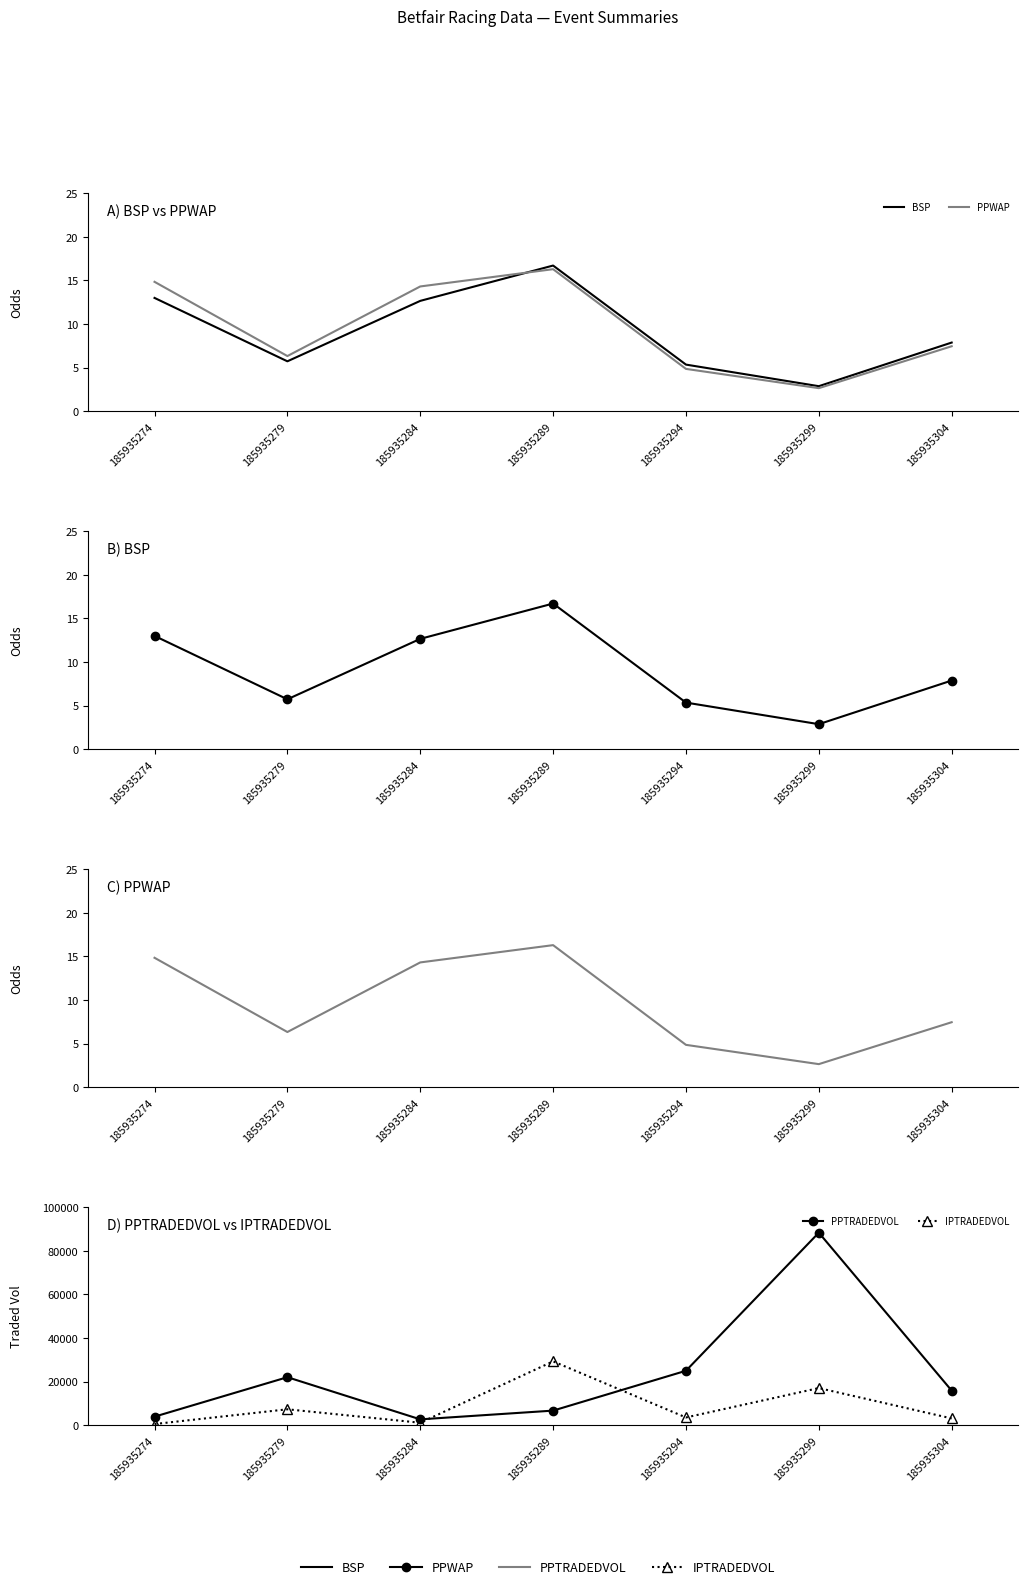

True or false: PPWAP has a value of 6.3 at 185935294.

False